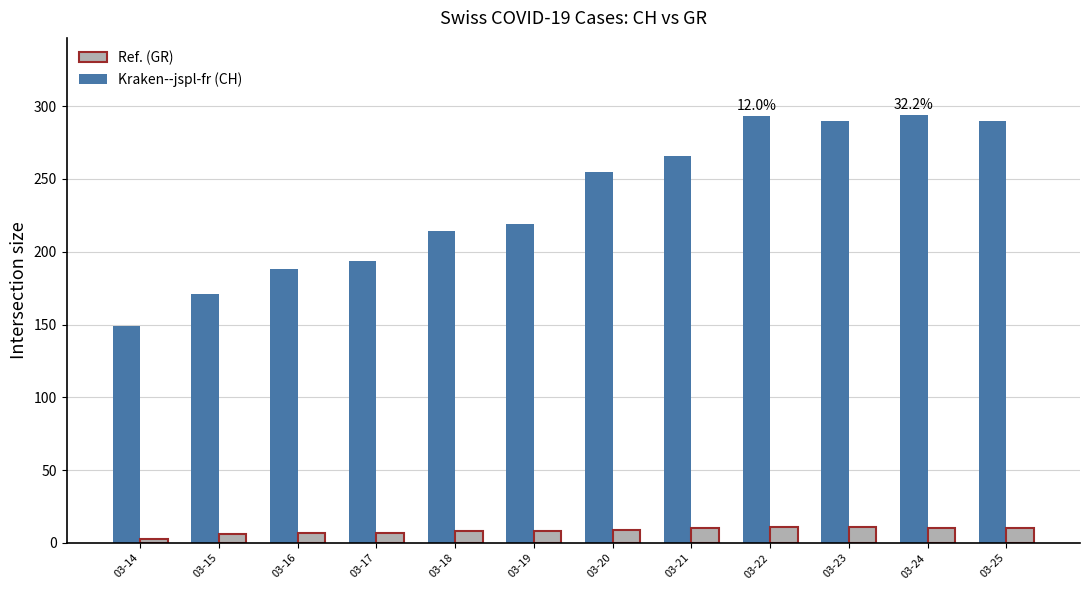

Reading left to right, transcribe all the data shown in this chart.

CH: 03-14=149	03-15=171	03-16=188	03-17=194	03-18=214	03-19=219	03-20=255	03-21=266	03-22=293	03-23=290	03-24=294	03-25=290
GR: 03-14=3	03-15=6	03-16=7	03-17=7	03-18=8	03-19=8	03-20=9	03-21=10	03-22=11	03-23=11	03-24=10	03-25=10